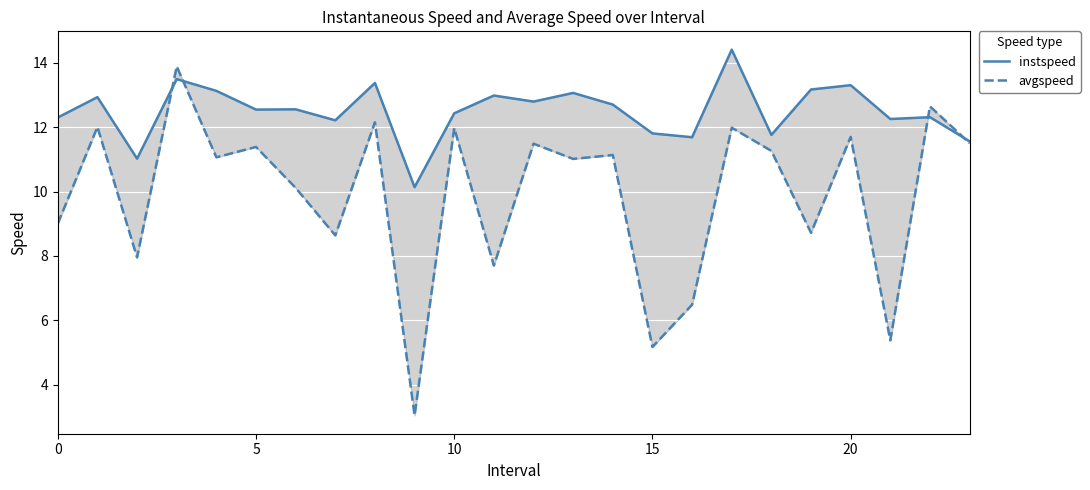

What is the greatest value displayed?

14.4